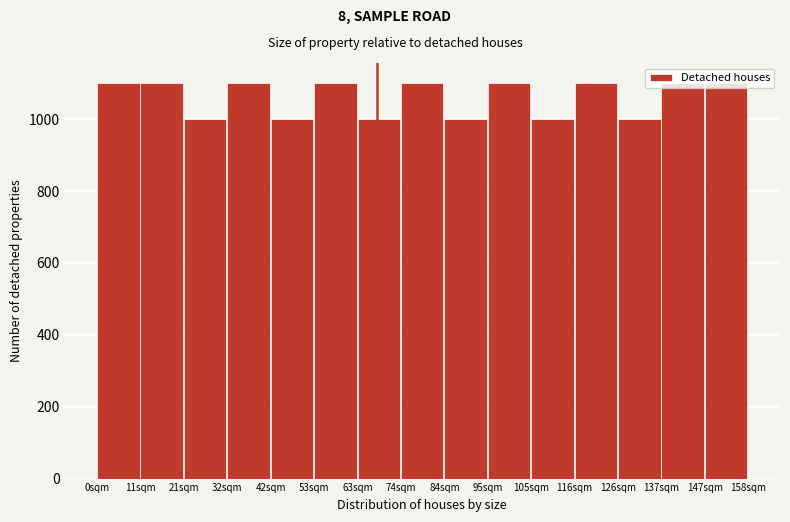

Reading left to right, transcribe this chart: for each bar, give the range it covers on the x-axis and its height. Neither the bar edges nor the heights are printed on the chart, so give them approximately, as read against the axes.

0 to 10: 1100
10 to 22: 1100
22 to 32: 1000
32 to 42: 1100
42 to 52: 1000
52 to 64: 1100
64 to 74: 1000
74 to 84: 1100
84 to 94: 1000
94 to 106: 1100
106 to 116: 1000
116 to 126: 1100
126 to 136: 1000
136 to 148: 1100
148 to 158: 1100